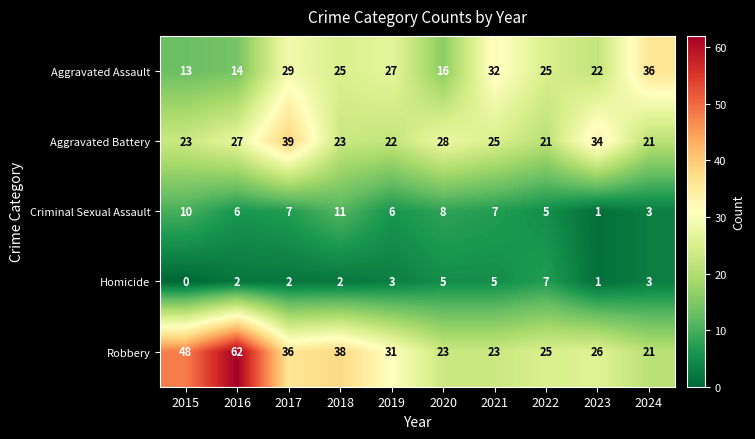

How many Criminal Sexual Assault values are between 5 and 8?

6